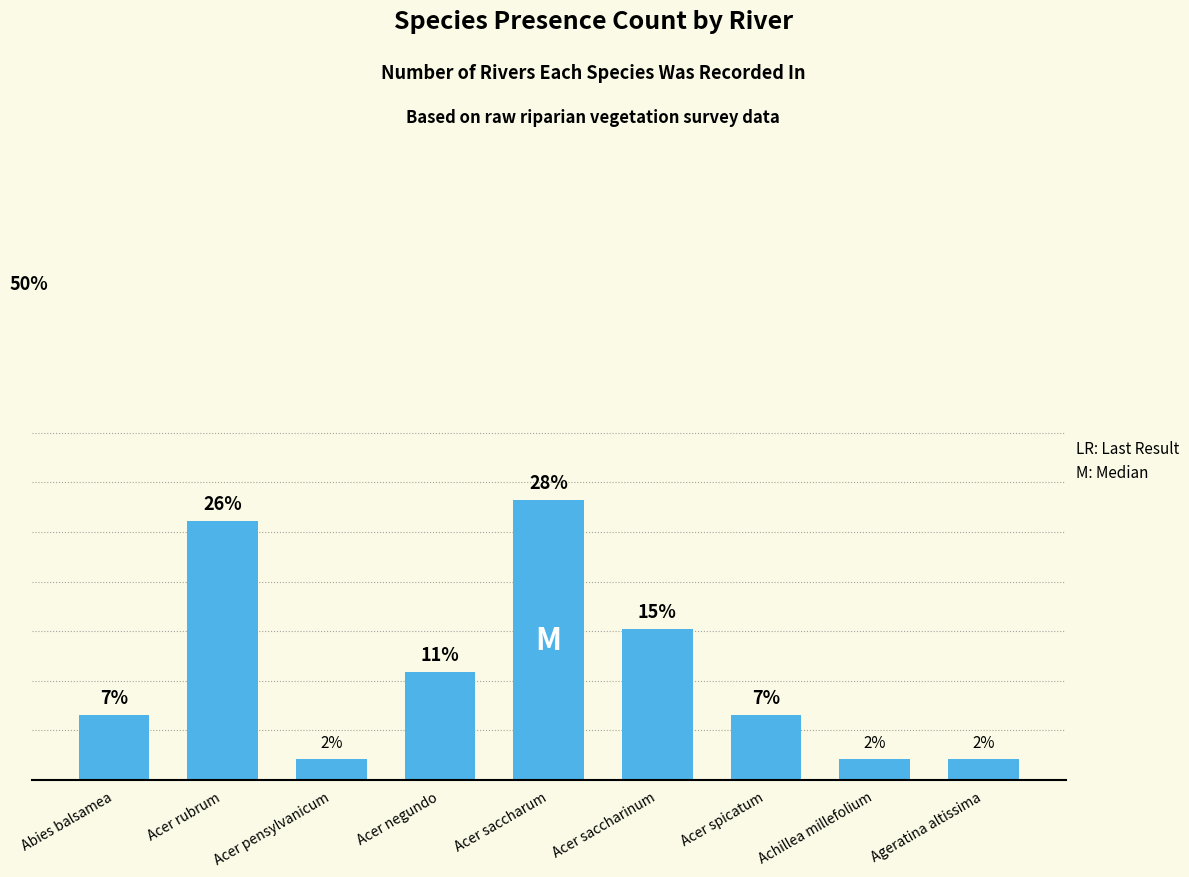

Does the chart contain any negative values?

No